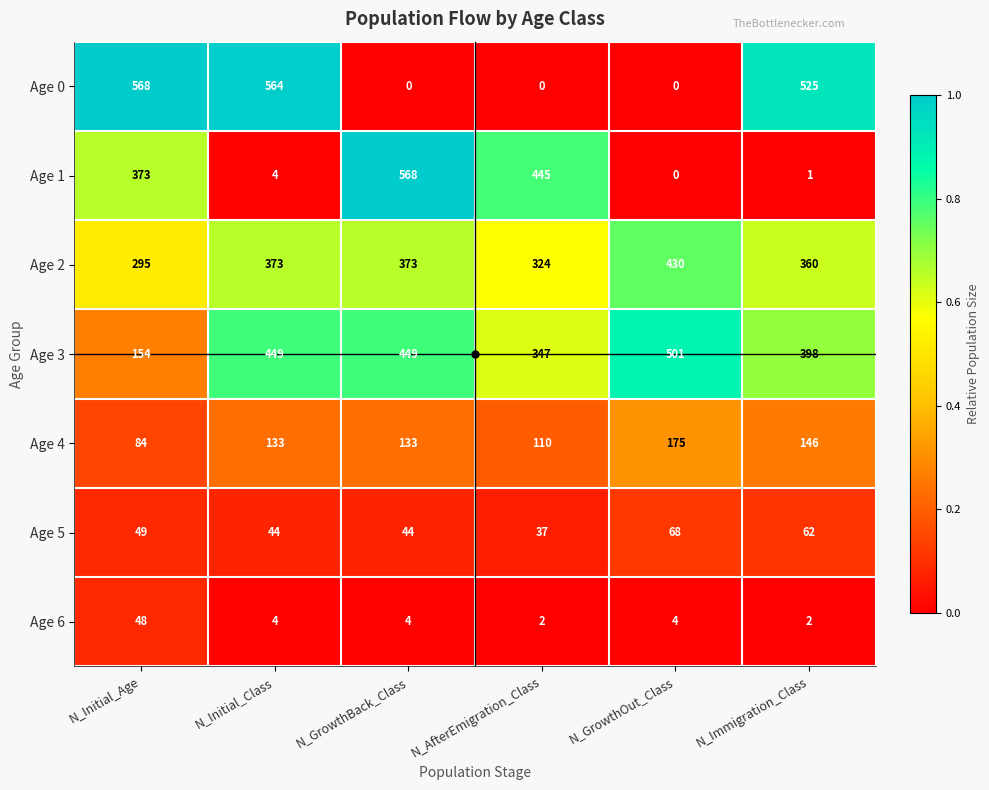

Rank the categories by Age 1 value from highest to lowest.

N_GrowthBack_Class, N_AfterEmigration_Class, N_Initial_Age, N_Initial_Class, N_Immigration_Class, N_GrowthOut_Class